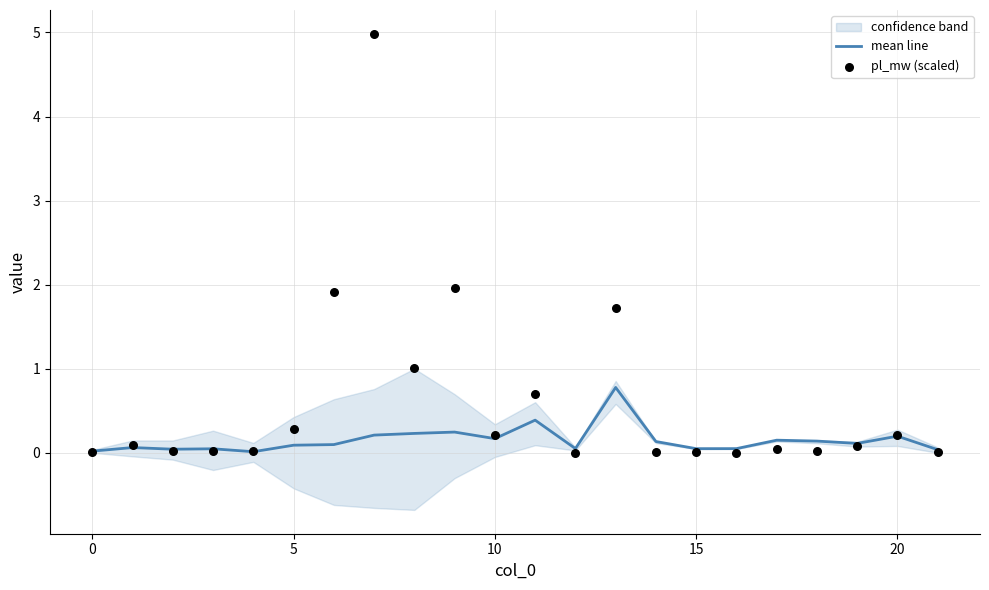

Which series has the largest total across all categories?

pl_mw (scaled)